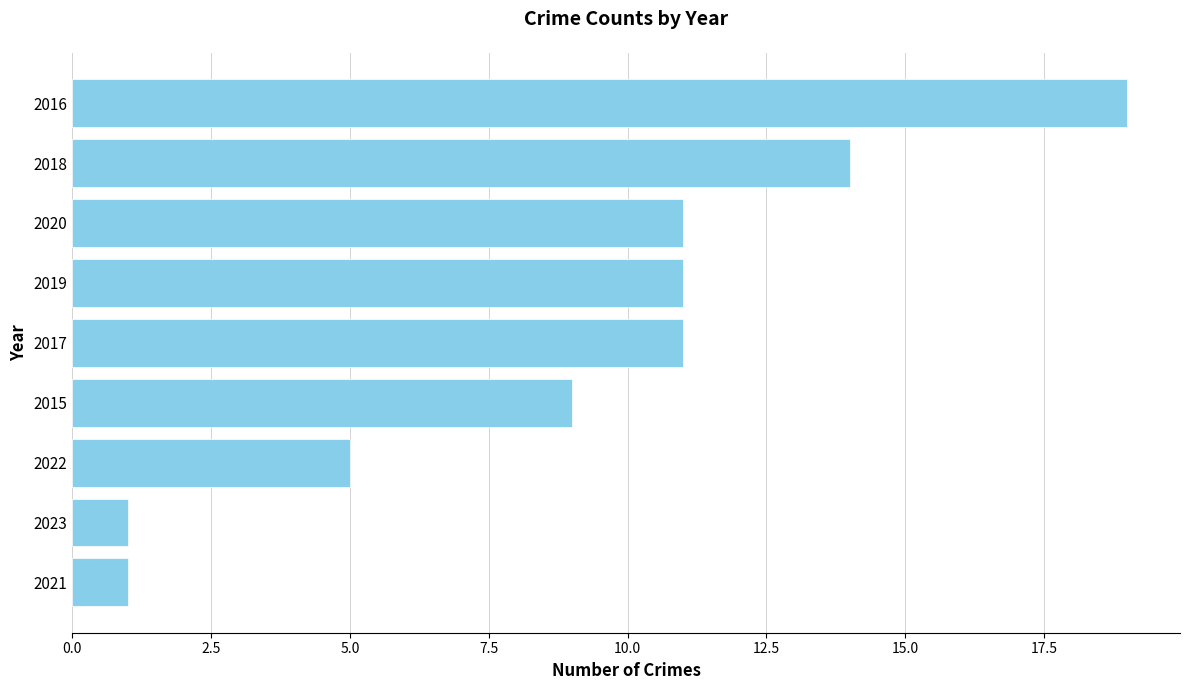

How many bars are there in total?

9